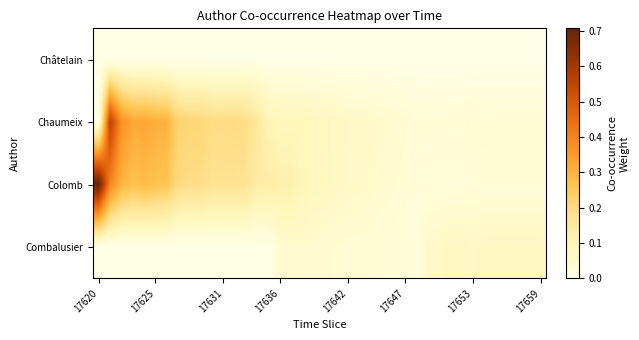

How many distinct data groups are displayed?

4